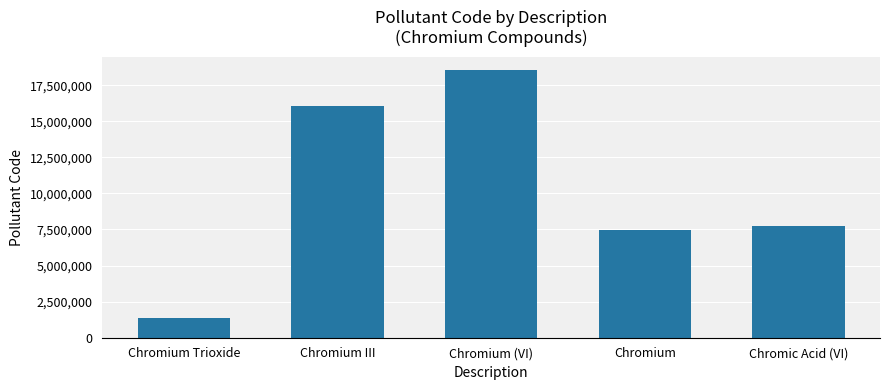

What is the difference between the values at Chromium and Chromium III?

8625358